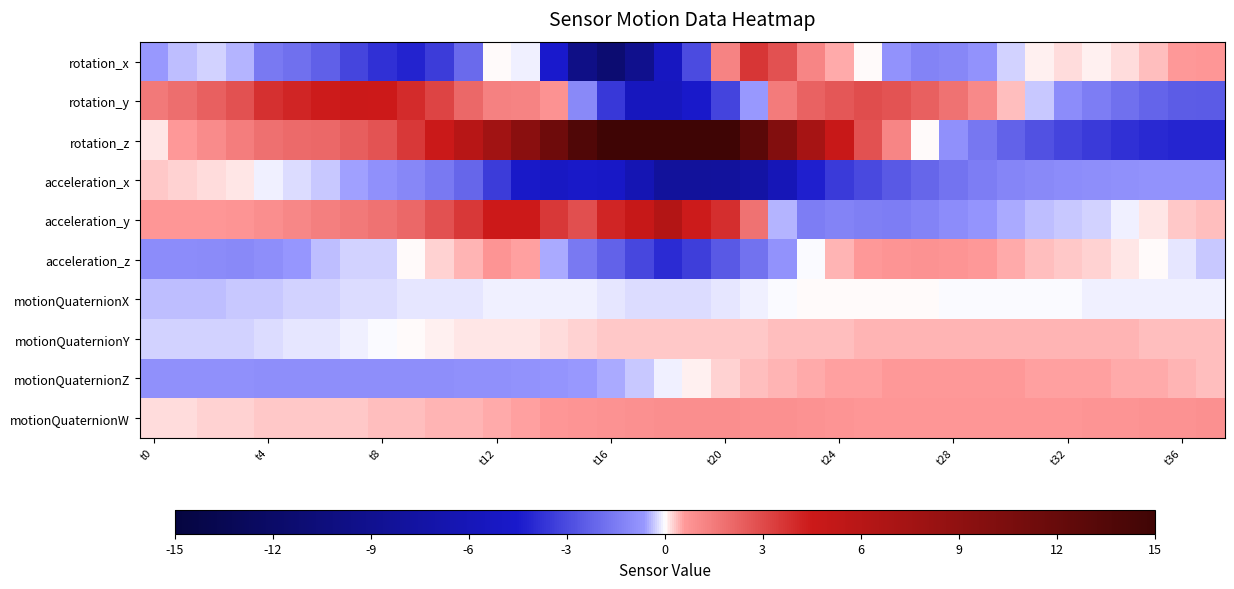

Which series has the widest spread of values?

rotation_z